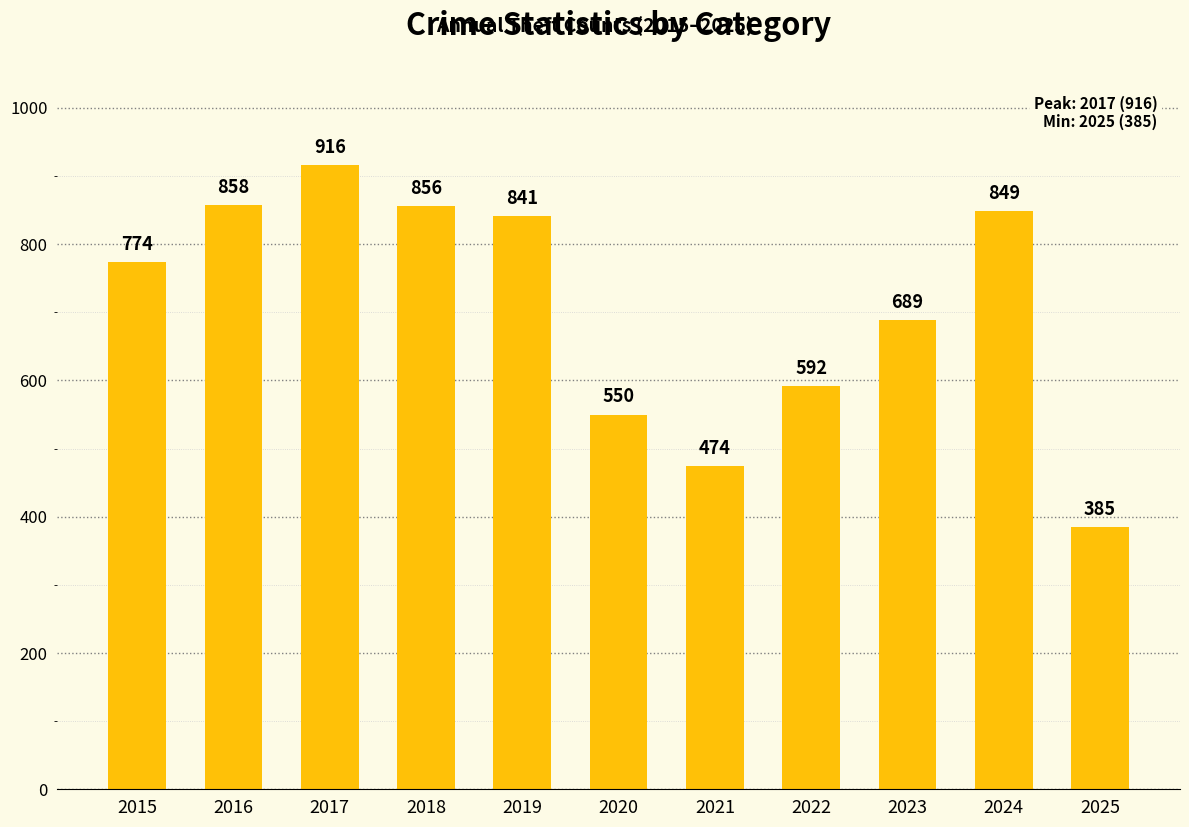

Reading right to left, what are all the values shown in this chart?

2025=385	2024=849	2023=689	2022=592	2021=474	2020=550	2019=841	2018=856	2017=916	2016=858	2015=774